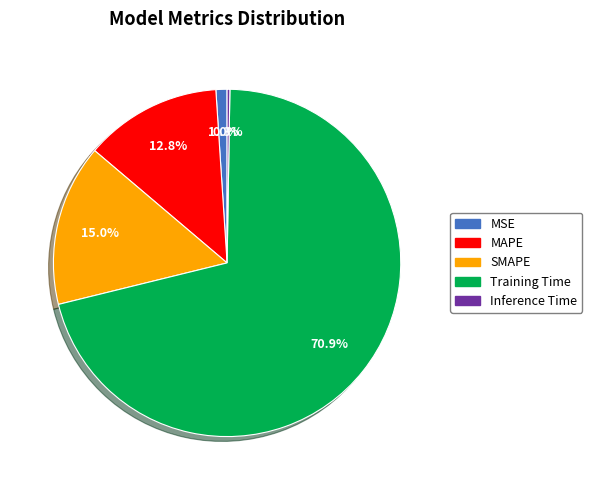

Is it true that SMAPE is 26% of the pie?

False